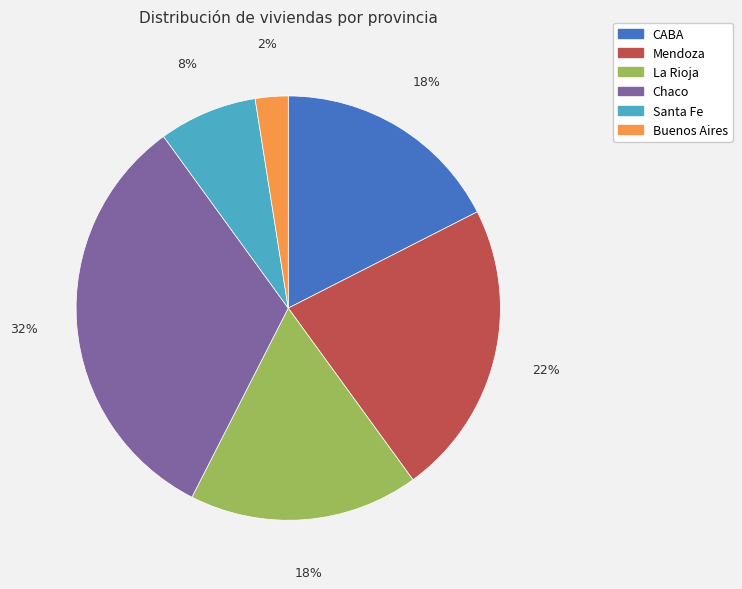

Which slice is the smallest?

Buenos Aires